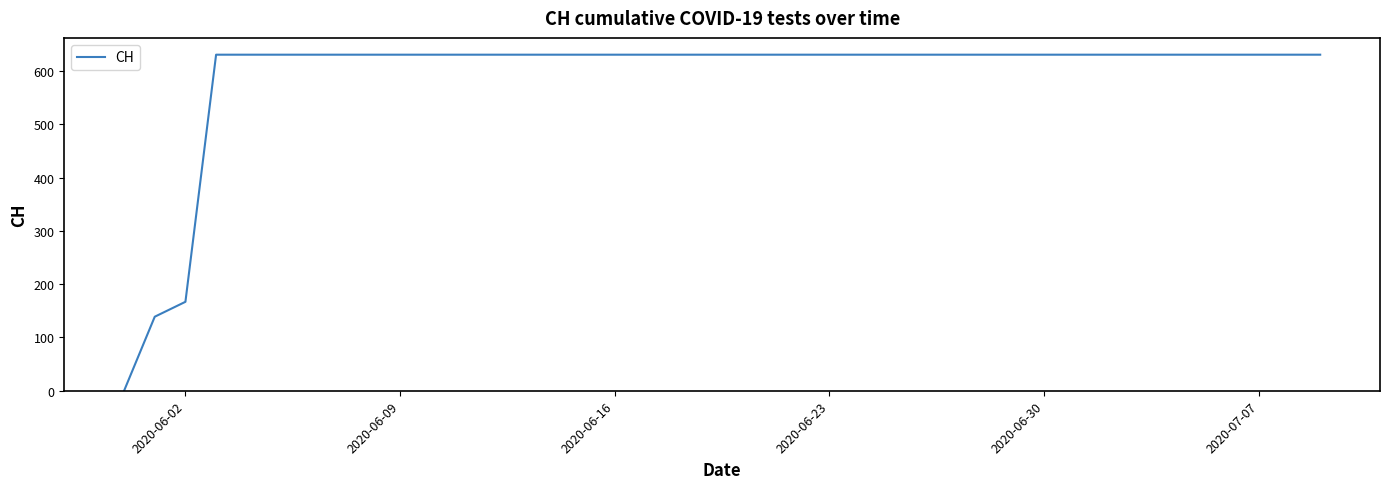

What is the greatest value displayed?

631